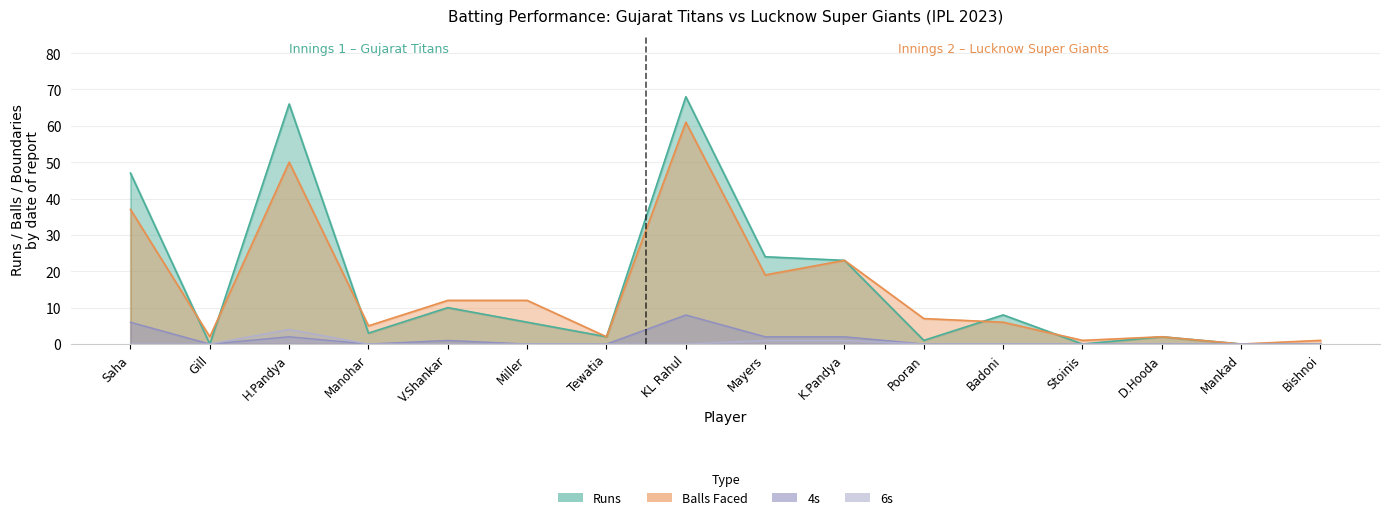

How many values in Runs are above zero?

12